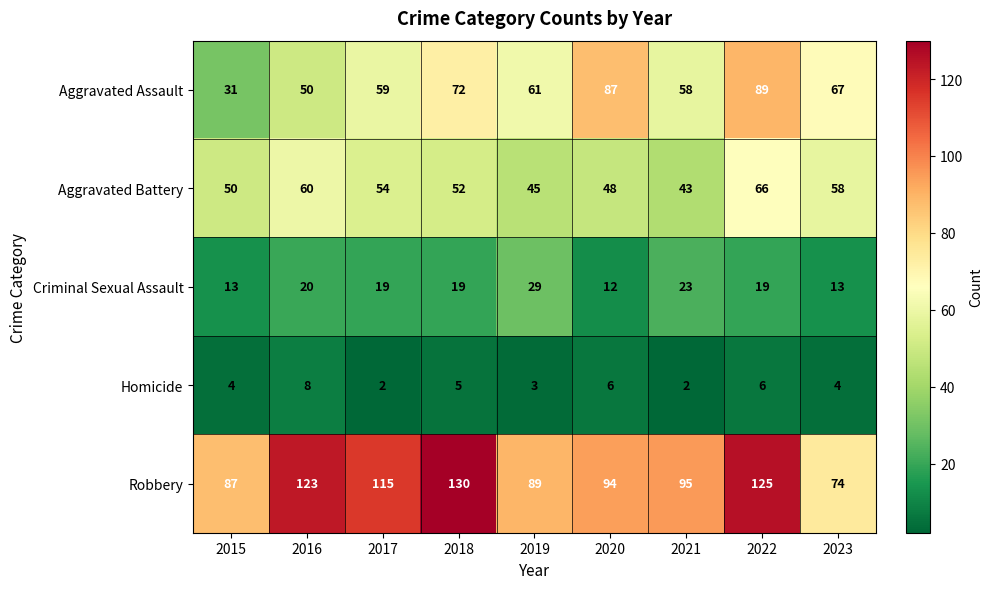

How many data points does each series have?

9